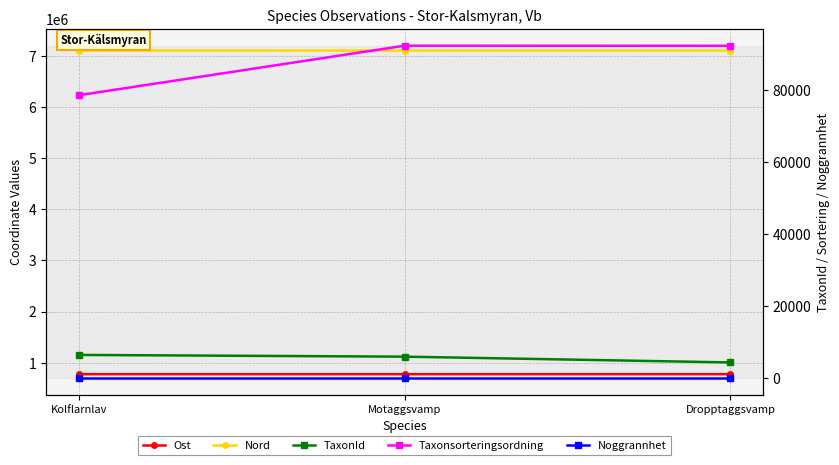

Is it true that Ost equals 776537 at Kolflarnlav?

True